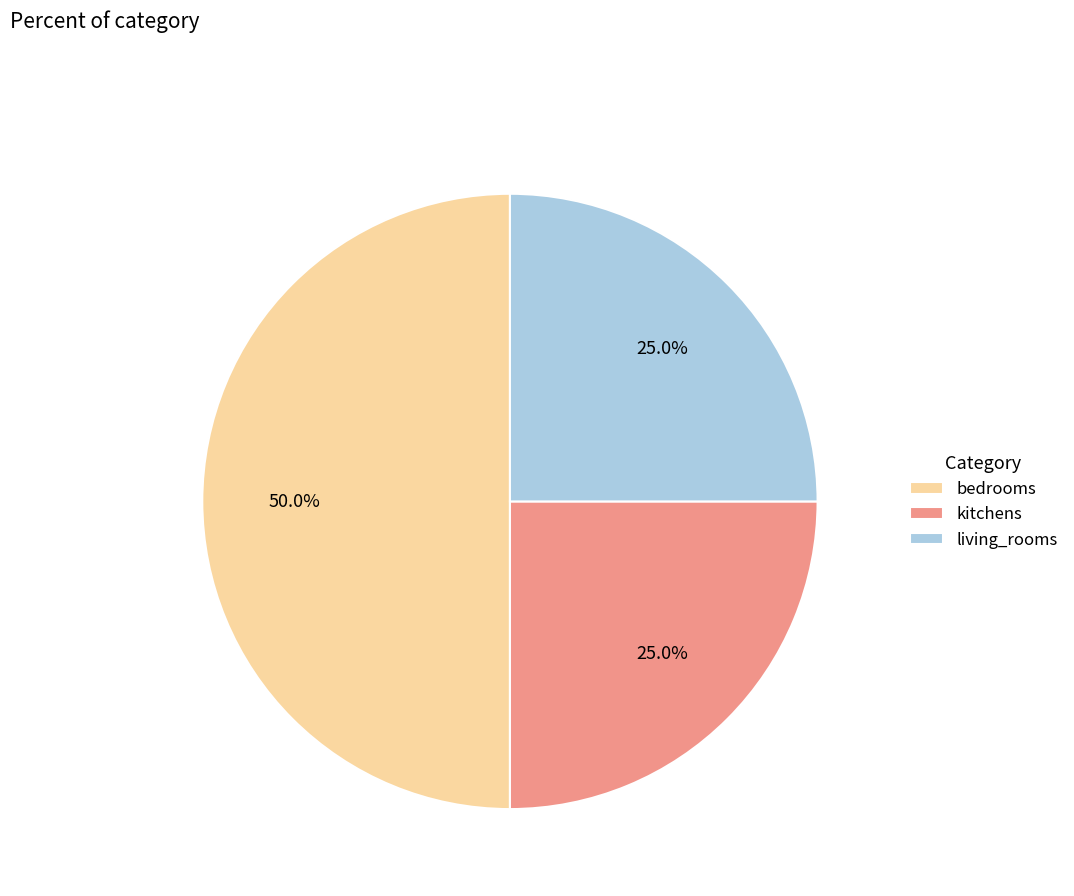

Does living_rooms represent more than half of the total?

No